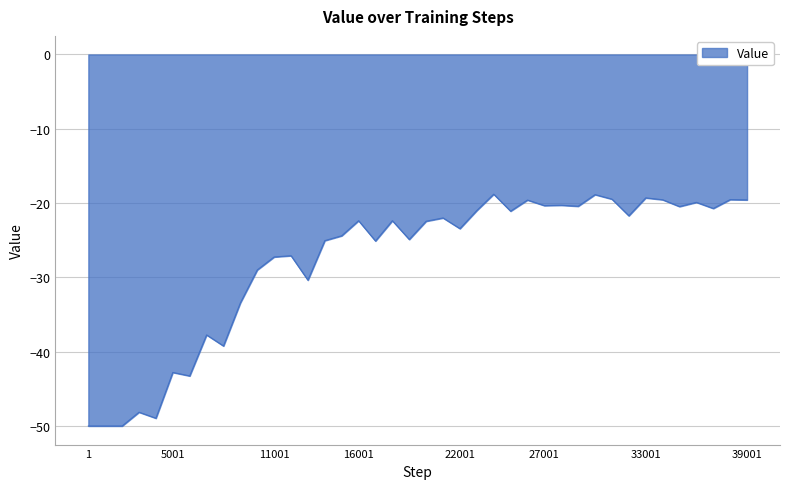

What is the difference between the maximum and minimum values?

31.2